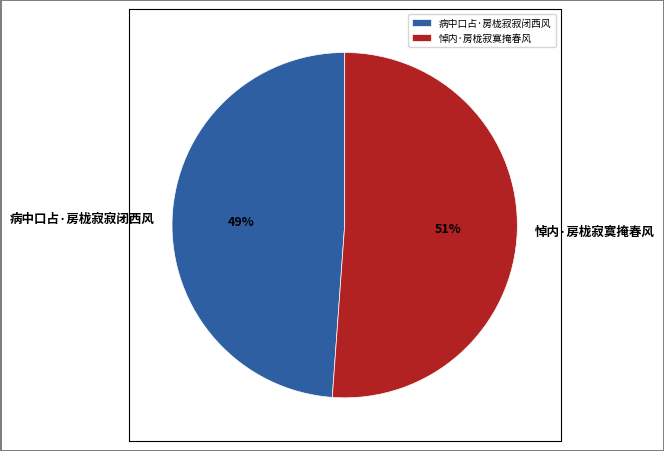

Is it true that 悼内·房栊寂寞掩春风 is 51% of the pie?

True